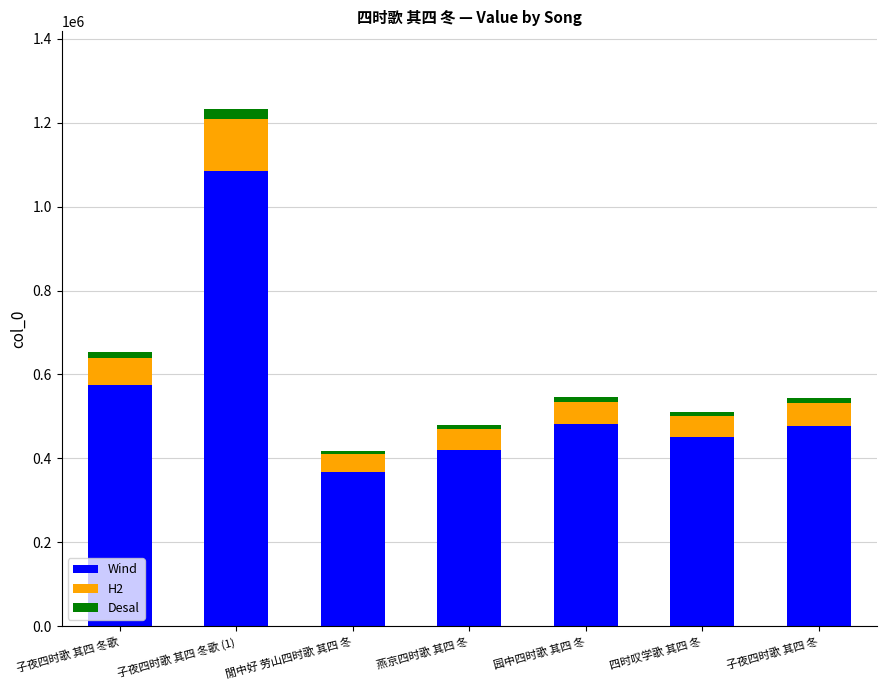

True or false: Wind has a value of 574786.1 at 子夜四时歌 其四 冬歌.

True